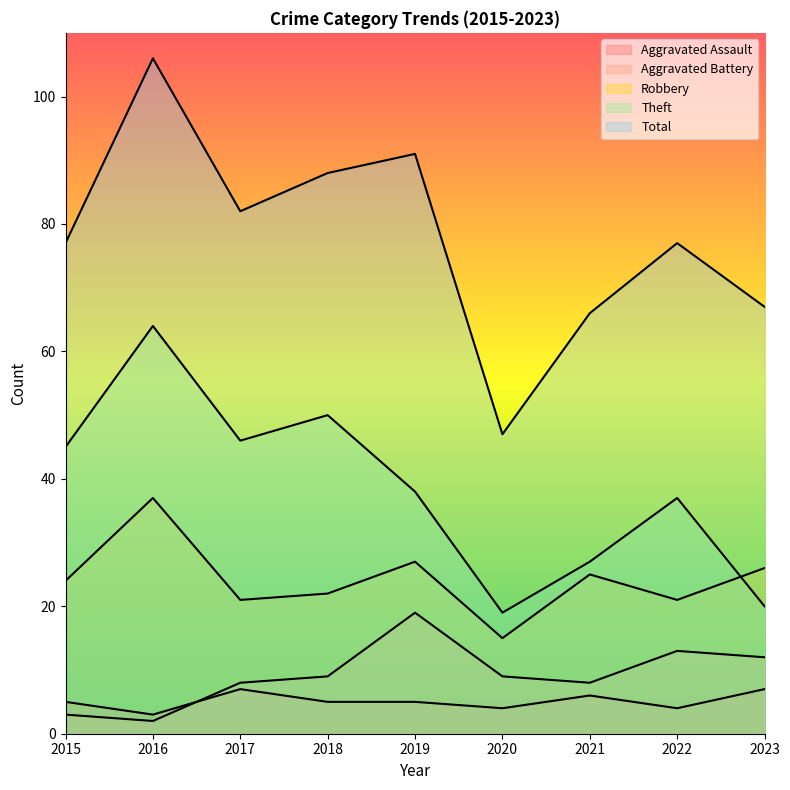

What is the maximum value for Total?

106